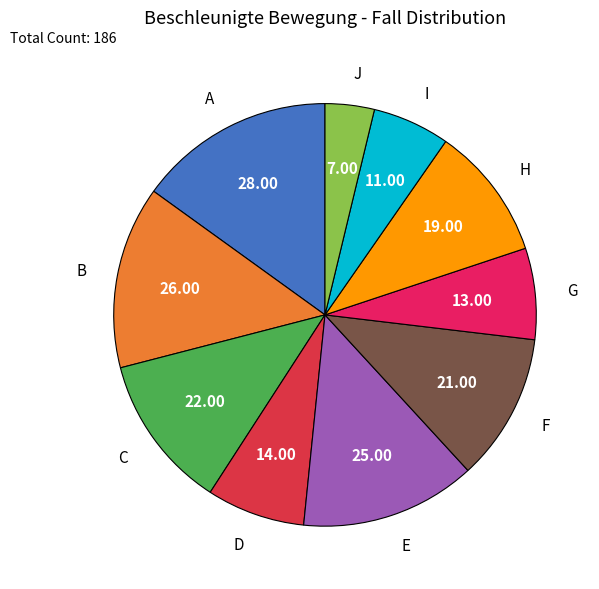

The A slice represents 23% of the pie. True or false?

False